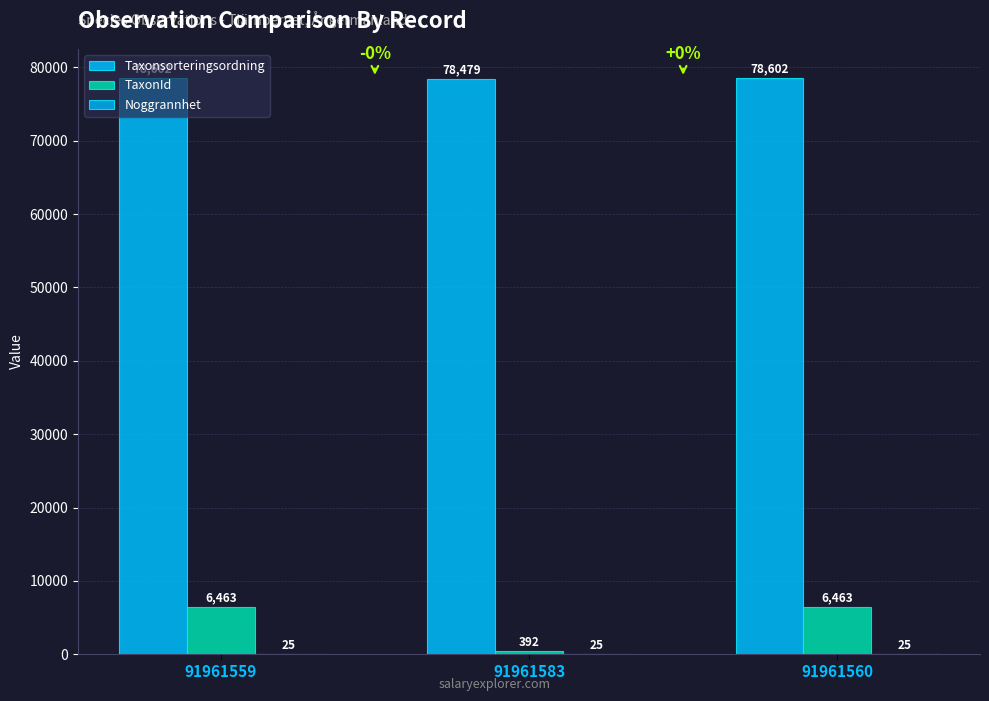

Which series has the largest range (max minus min)?

TaxonId